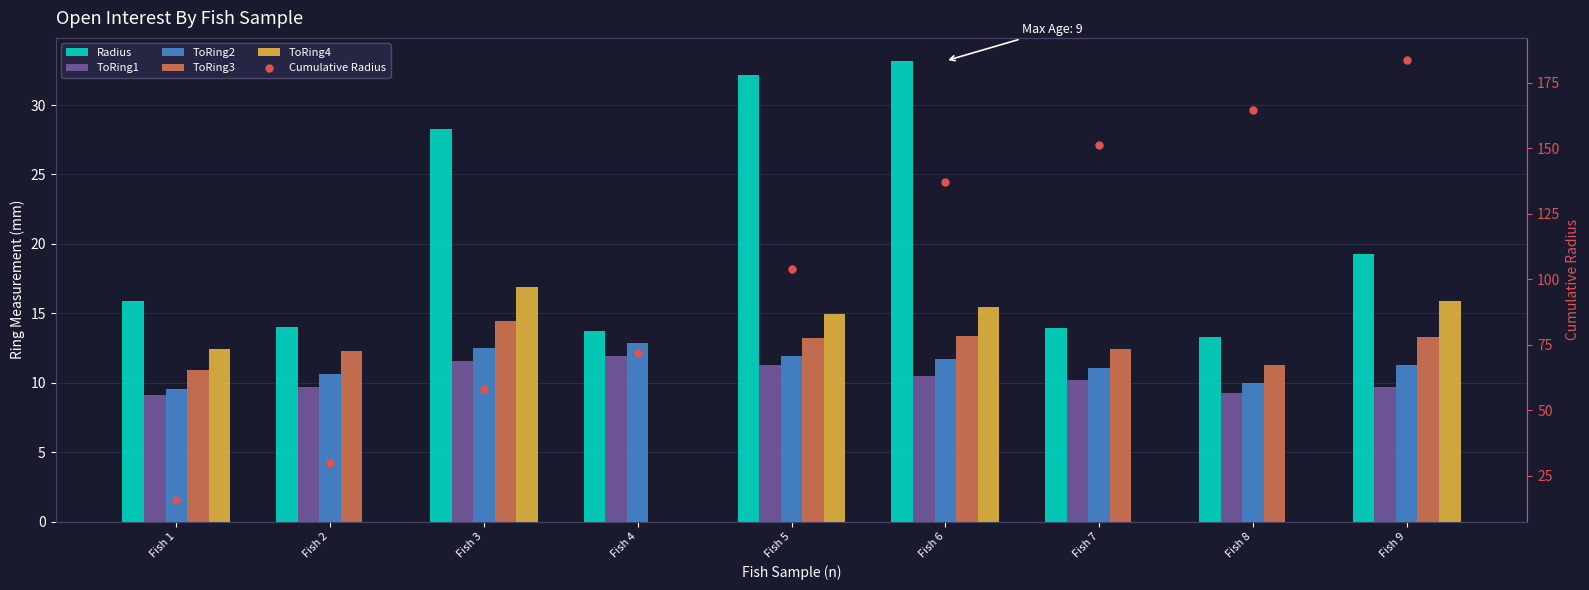

True or false: Radius has a value of 43.3 at Fish 6.

False